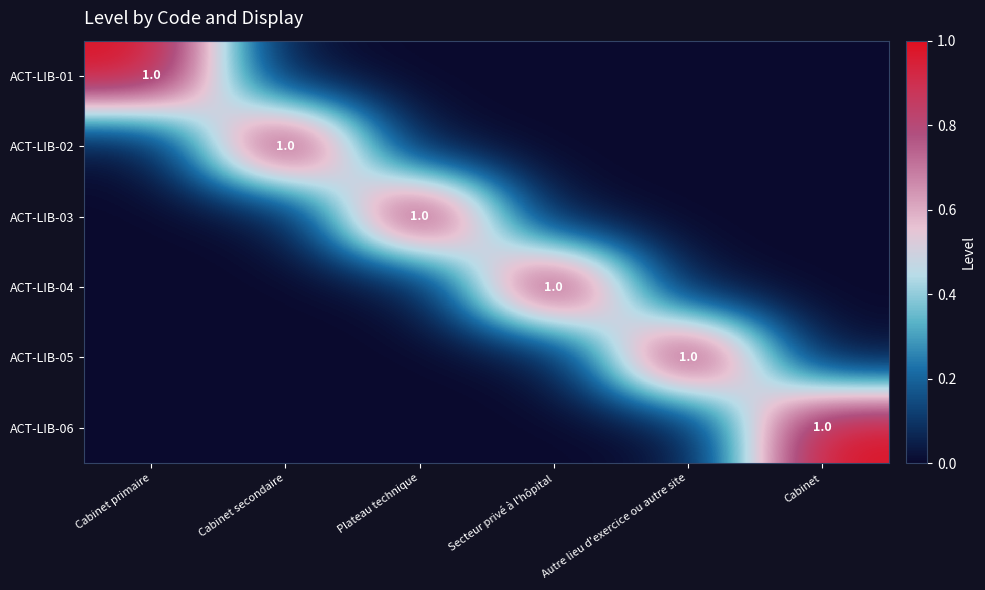

What is the sum of all ACT-LIB-02 values?

1